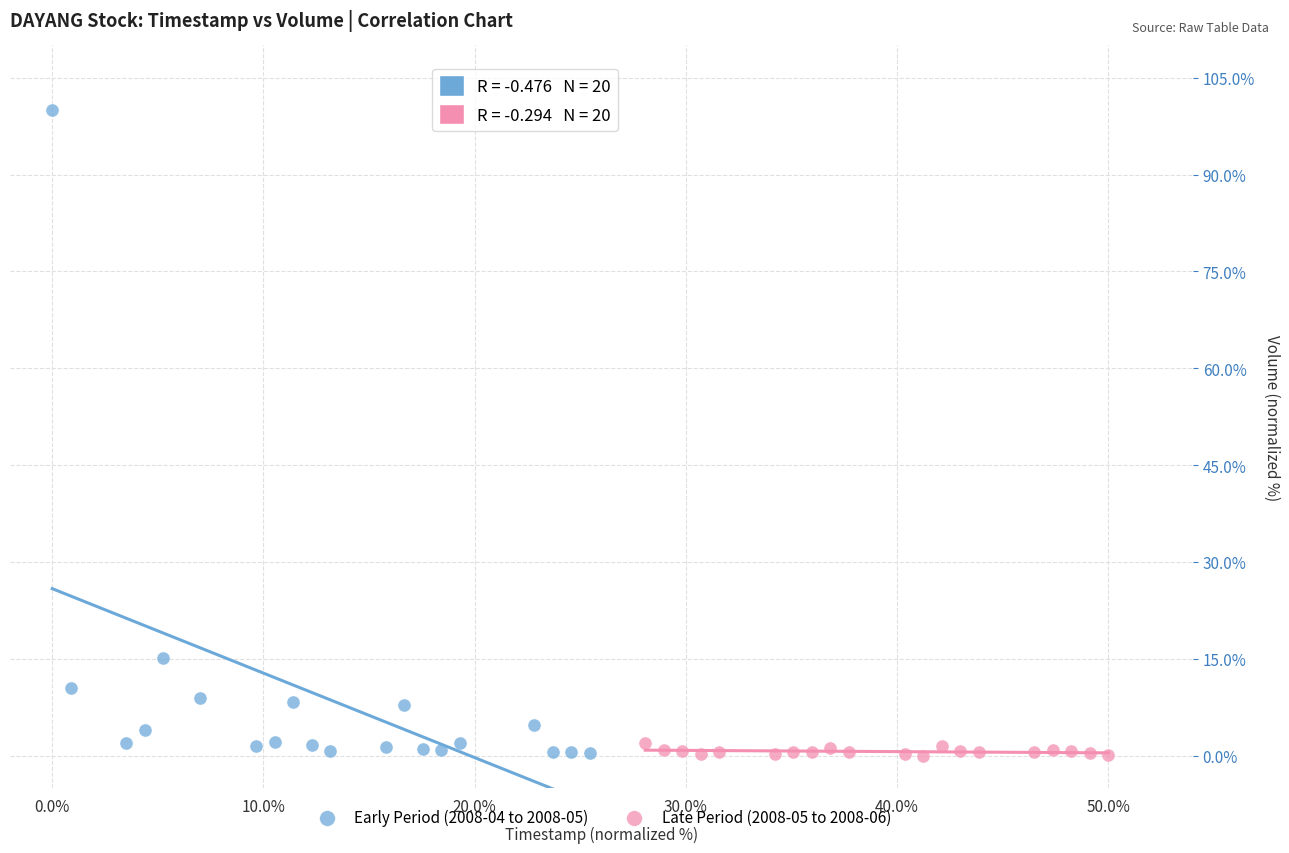

Which series has the largest Y range (max minus min)?

Early Period (2008-04 to 2008-05)